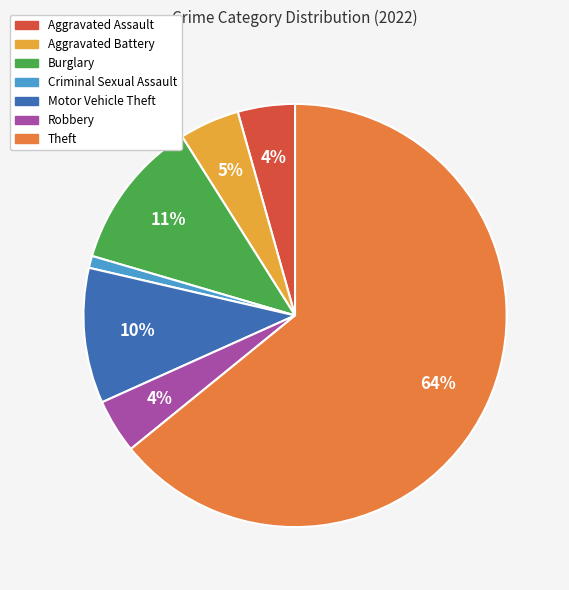

Is the sum of Burglary and Theft greater than half?

Yes